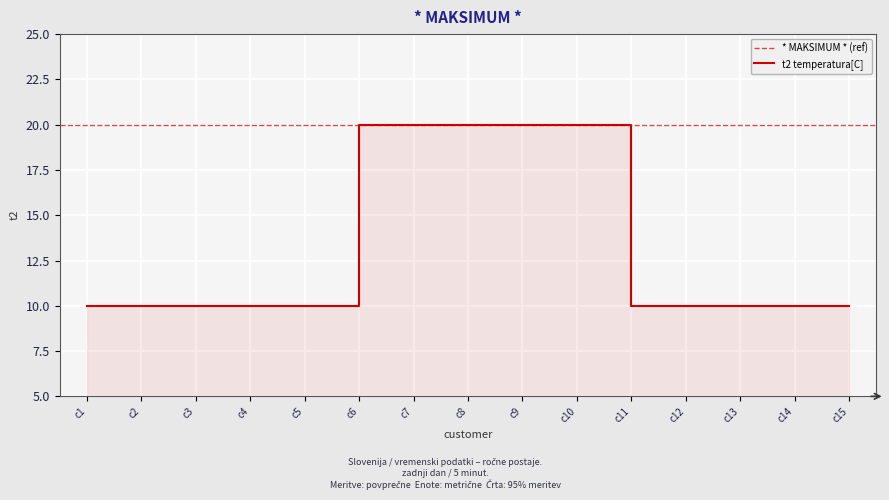

Which label corresponds to the largest value in the chart?

c6